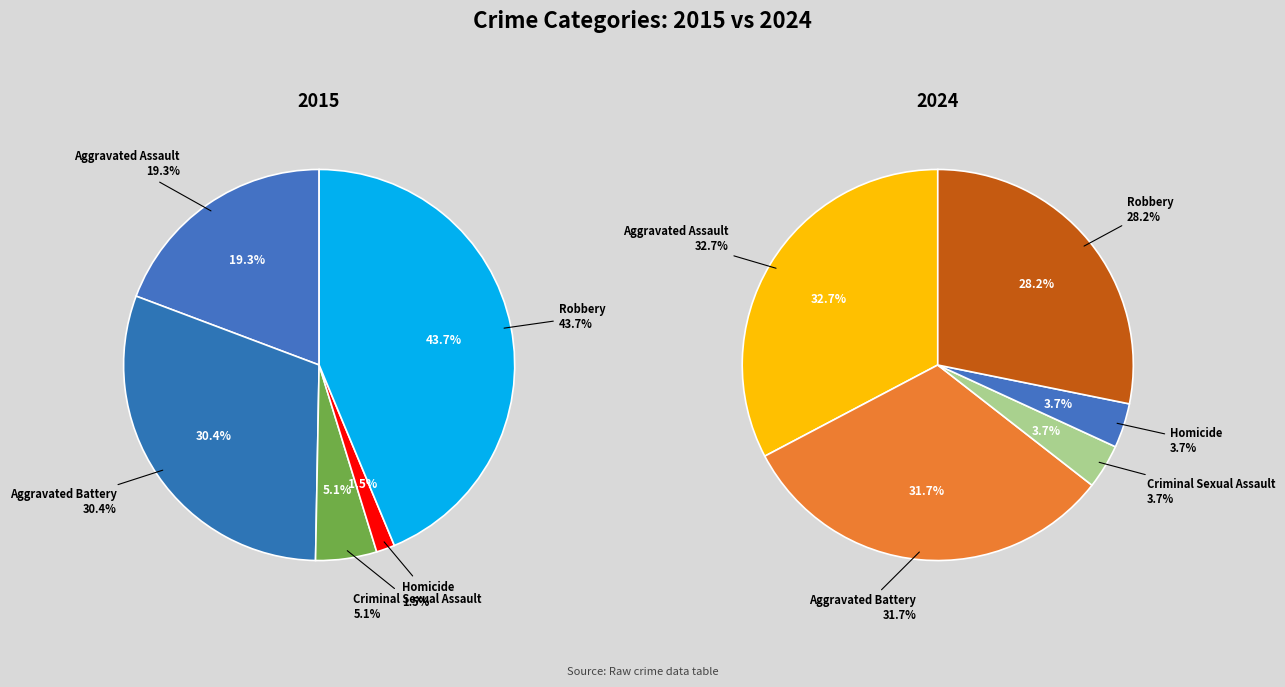

Which category has the smallest portion of the pie?

Homicide